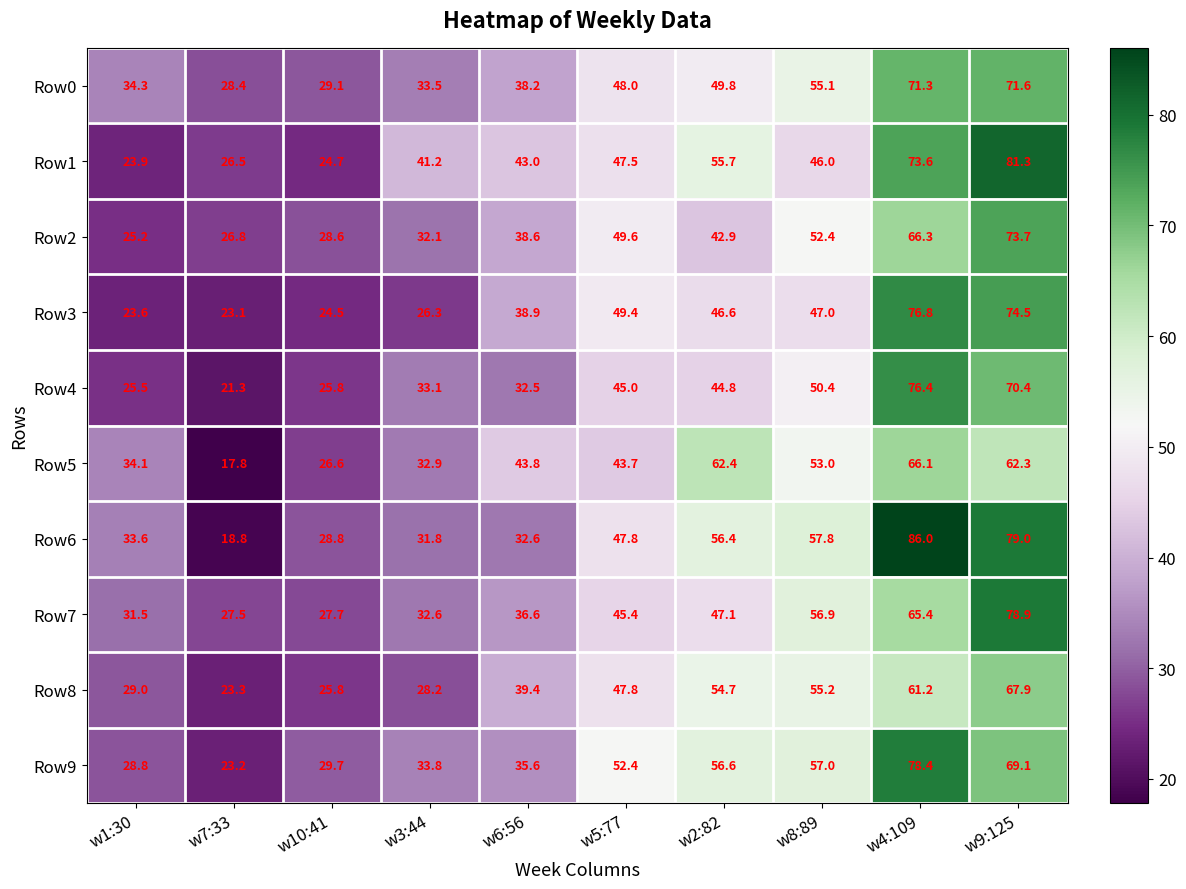

At which label does Row6 first exceed 47?

w5:77